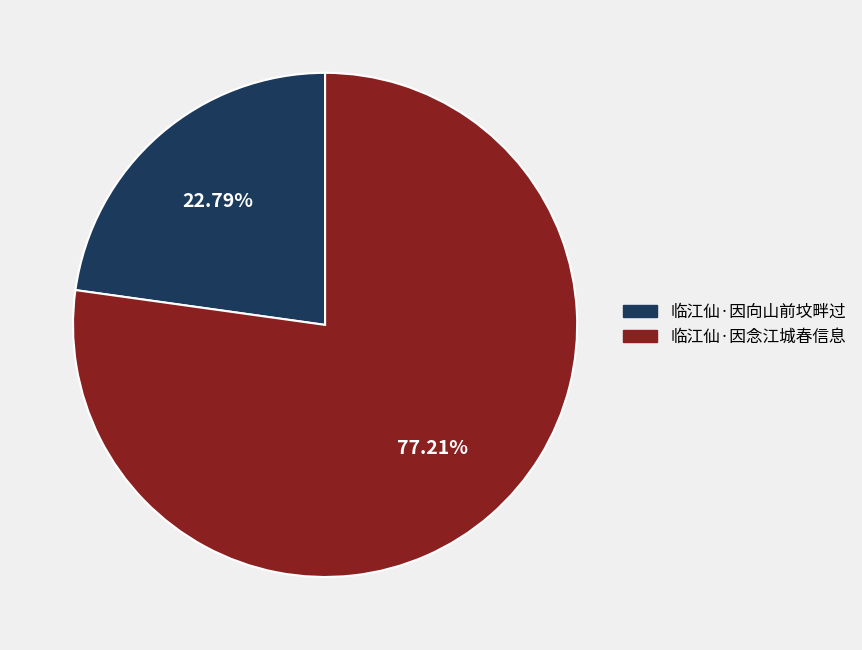

Between 临江仙·因念江城春信息 and 临江仙·因向山前坟畔过, which is larger?

临江仙·因念江城春信息